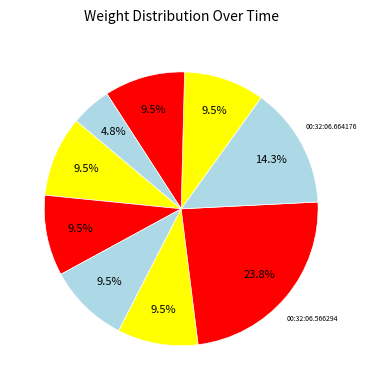

To the nearest percent, what is the average slice percentage?

11%